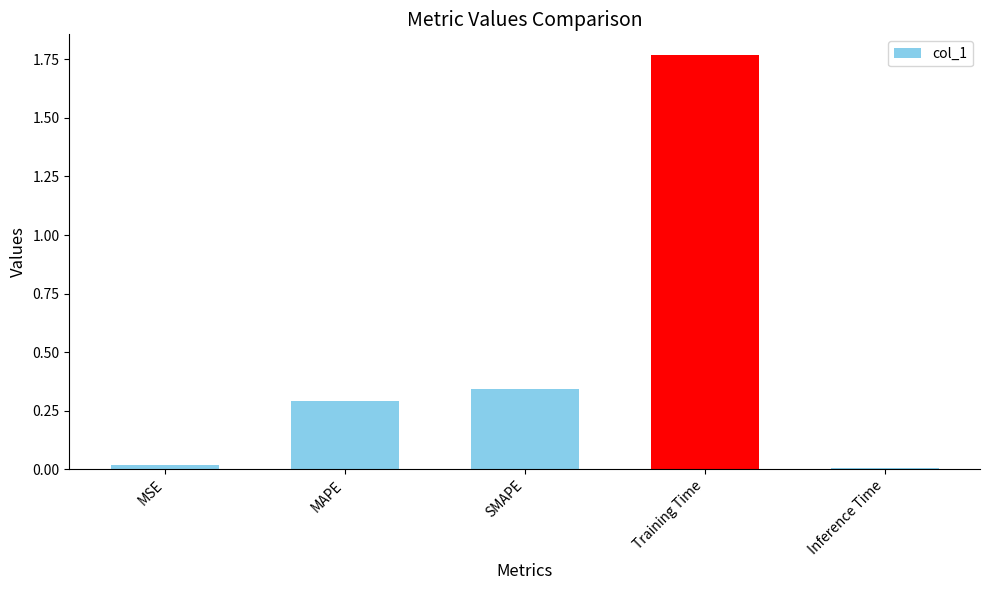

The value at Training Time is 3.0. True or false?

False